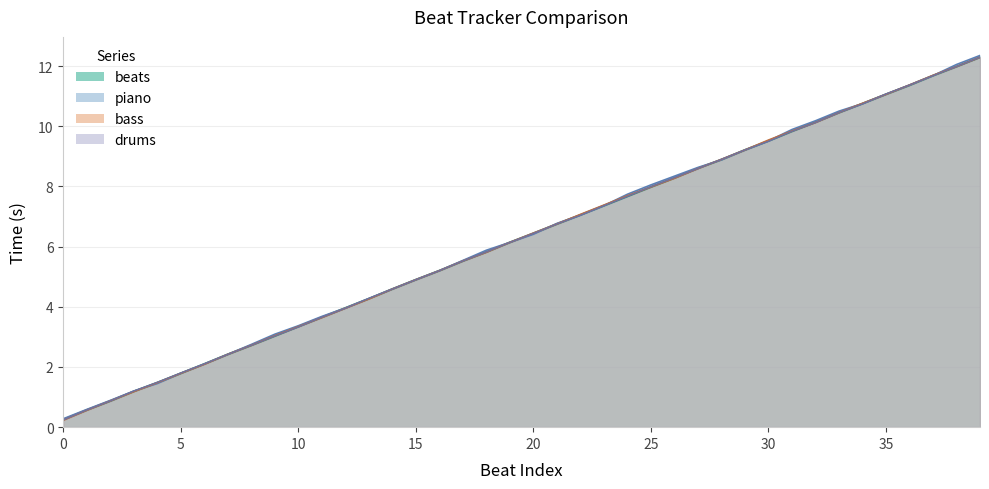

What is the difference between the values at 25 and 8?

5.3